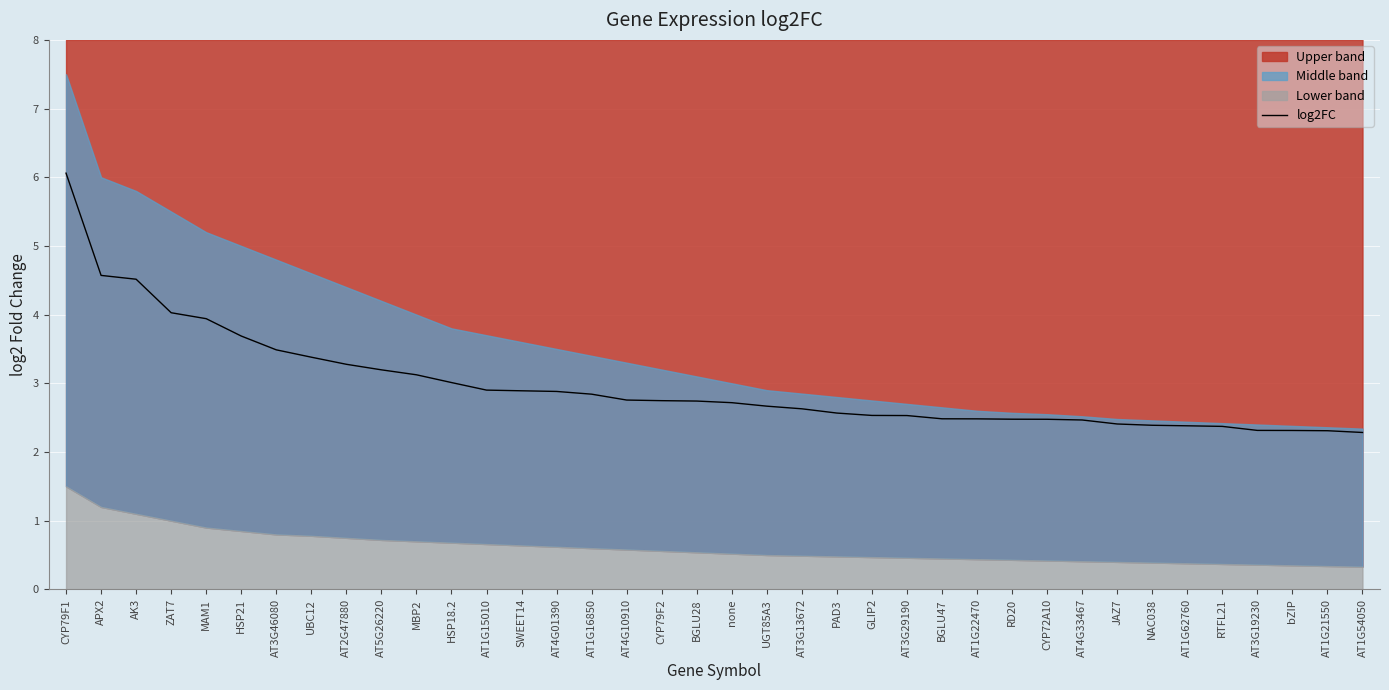

At which category does the chart reach its peak across all series?

CYP79F1